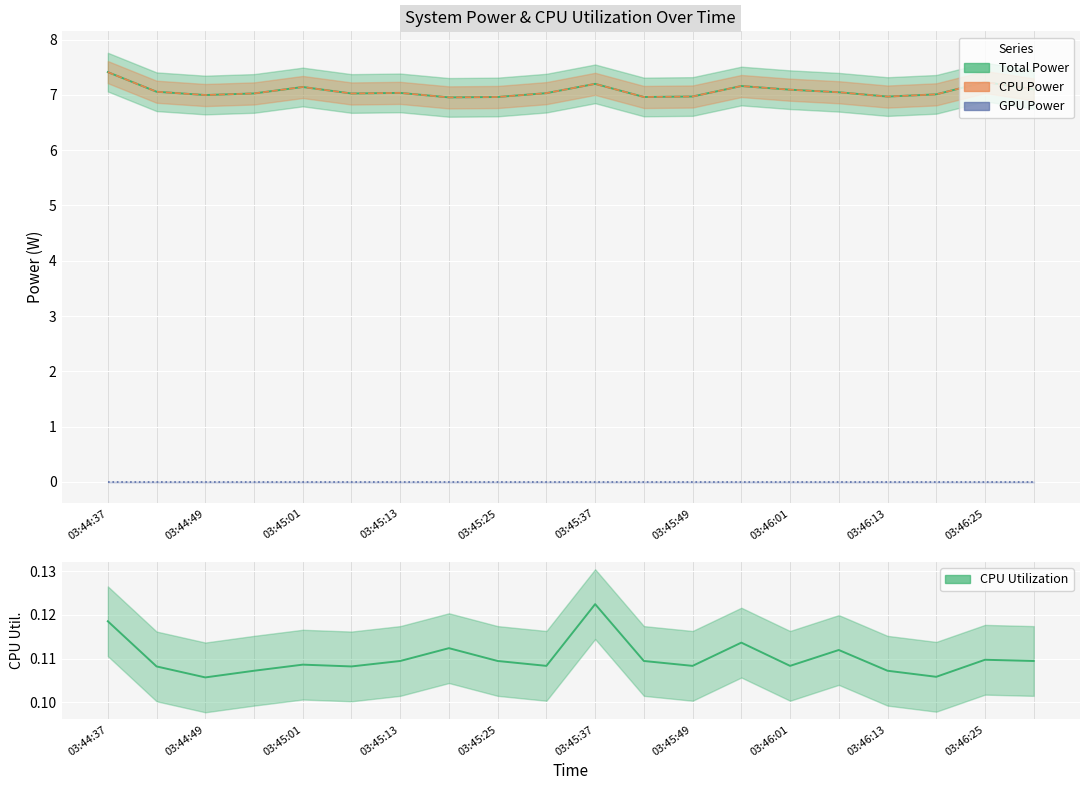

Is it true that GPU Power equals 0.0 at 03:46:25?

True